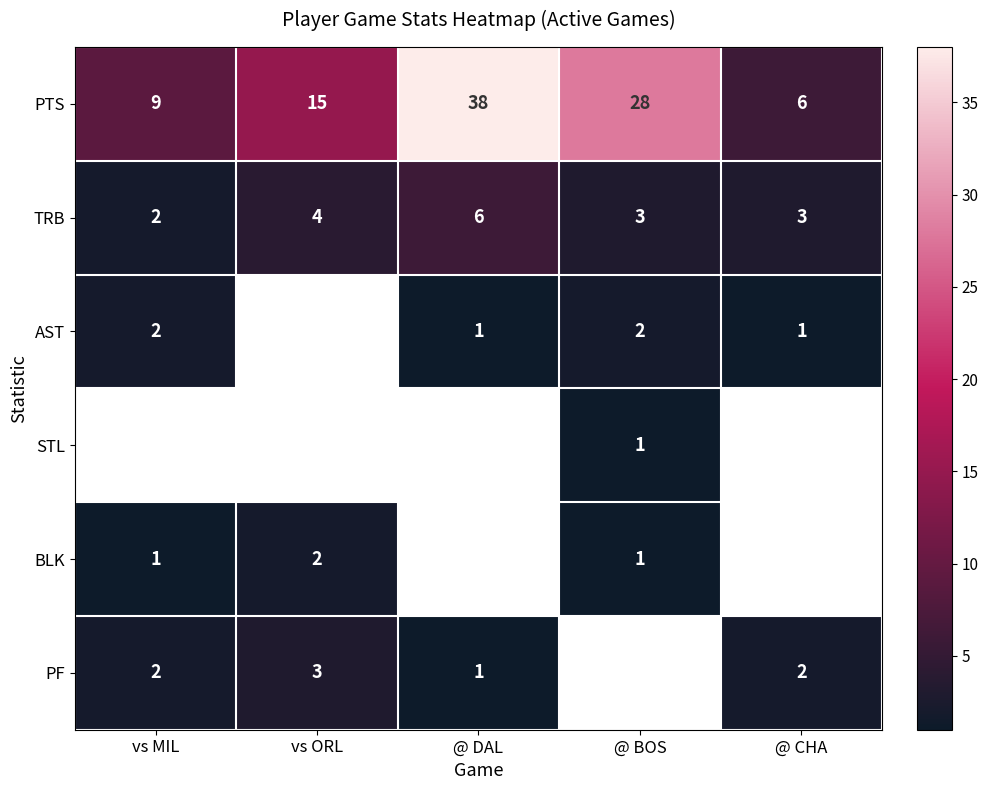

Is it true that TRB equals 3 at vs MIL?

False